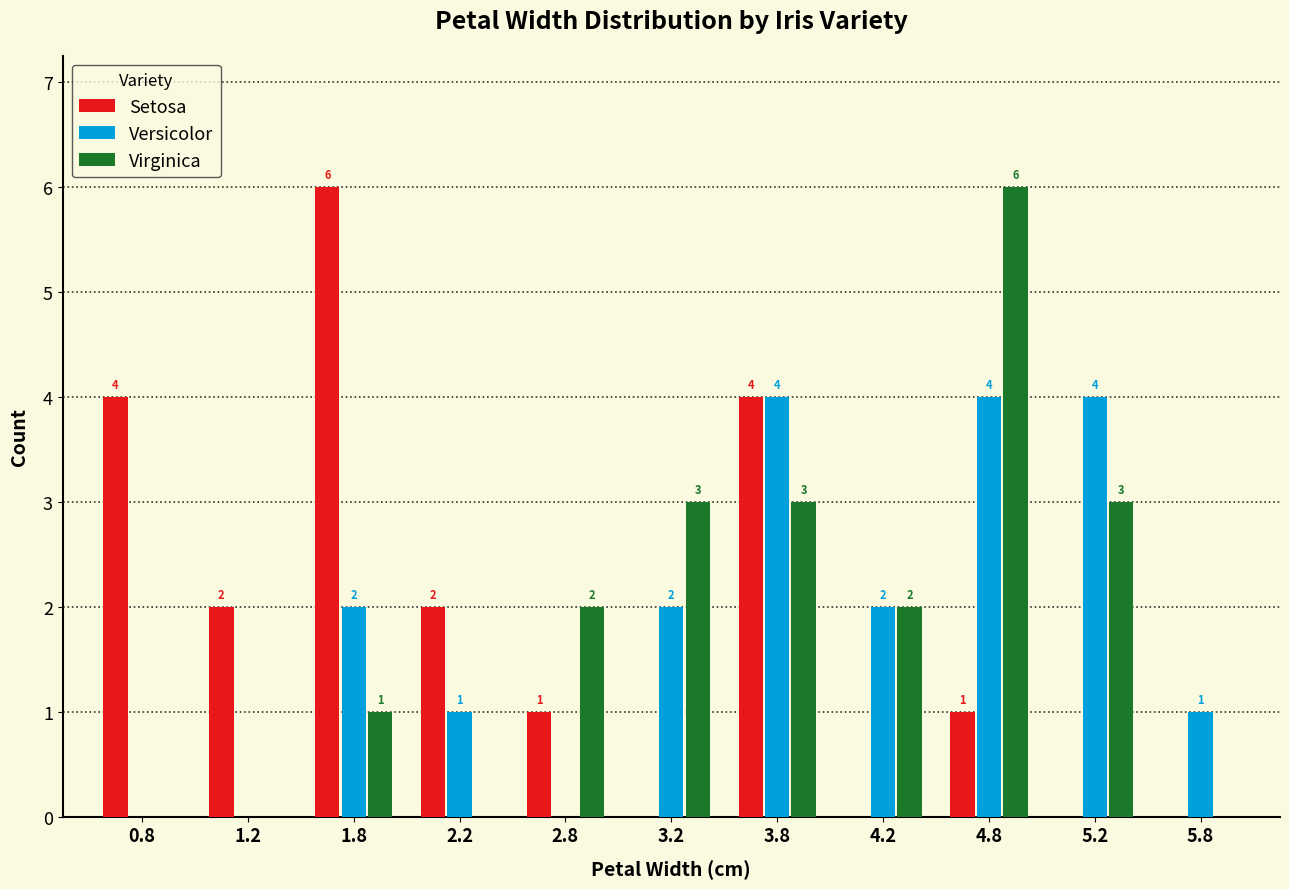

In the Virginica series, which range on the x-axis has the tallest bar?

4.5 to 5.0